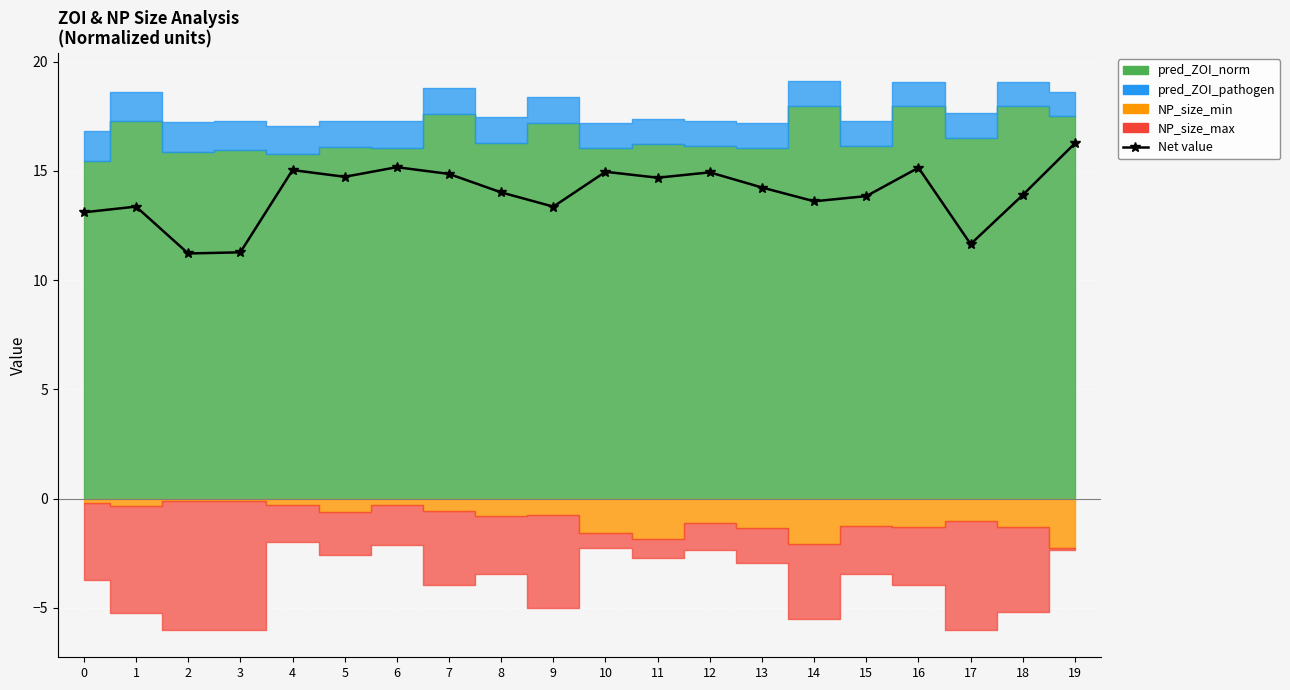

List the labels in order of value, largest first.

19, 6, 16, 4, 10, 12, 7, 5, 11, 13, 8, 18, 15, 14, 1, 9, 0, 17, 3, 2